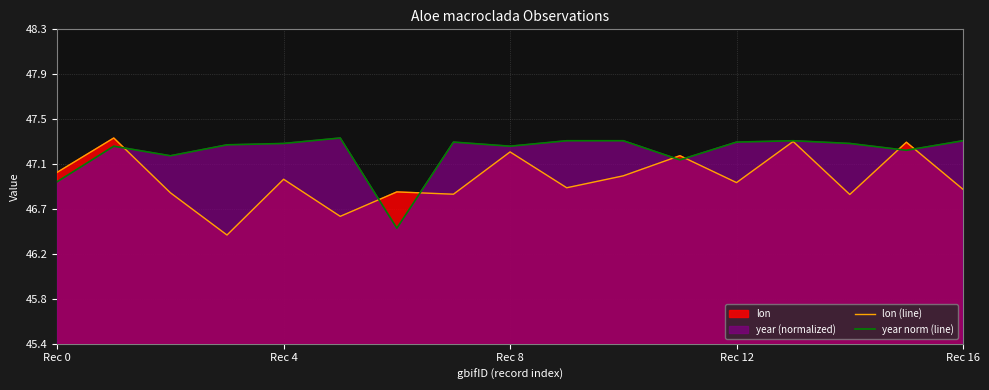

What is the greatest value displayed?

47.3